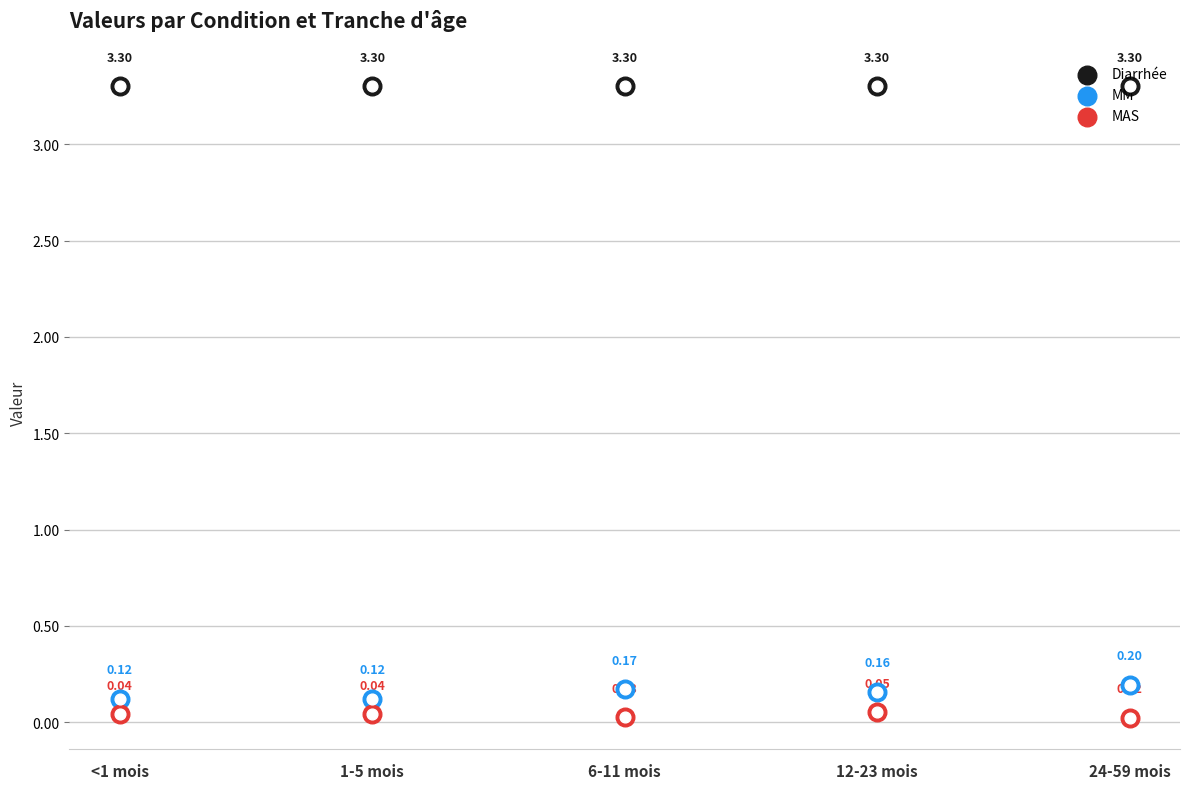

What are all the series names shown in the legend?

Diarrhée, MM, MAS